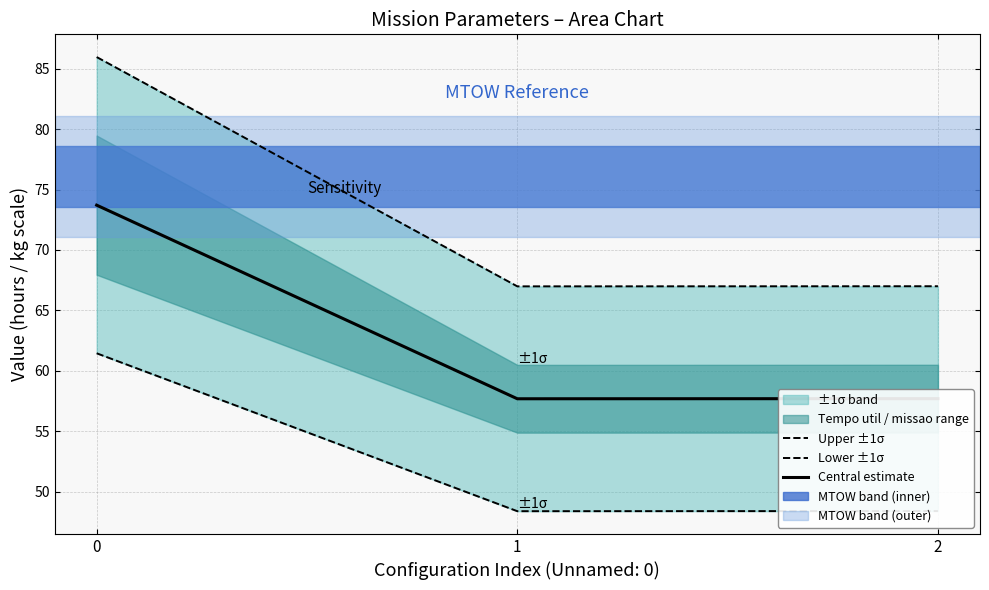

What is the value of the Lower ±1σ point at the 3rd from the left?

48.4